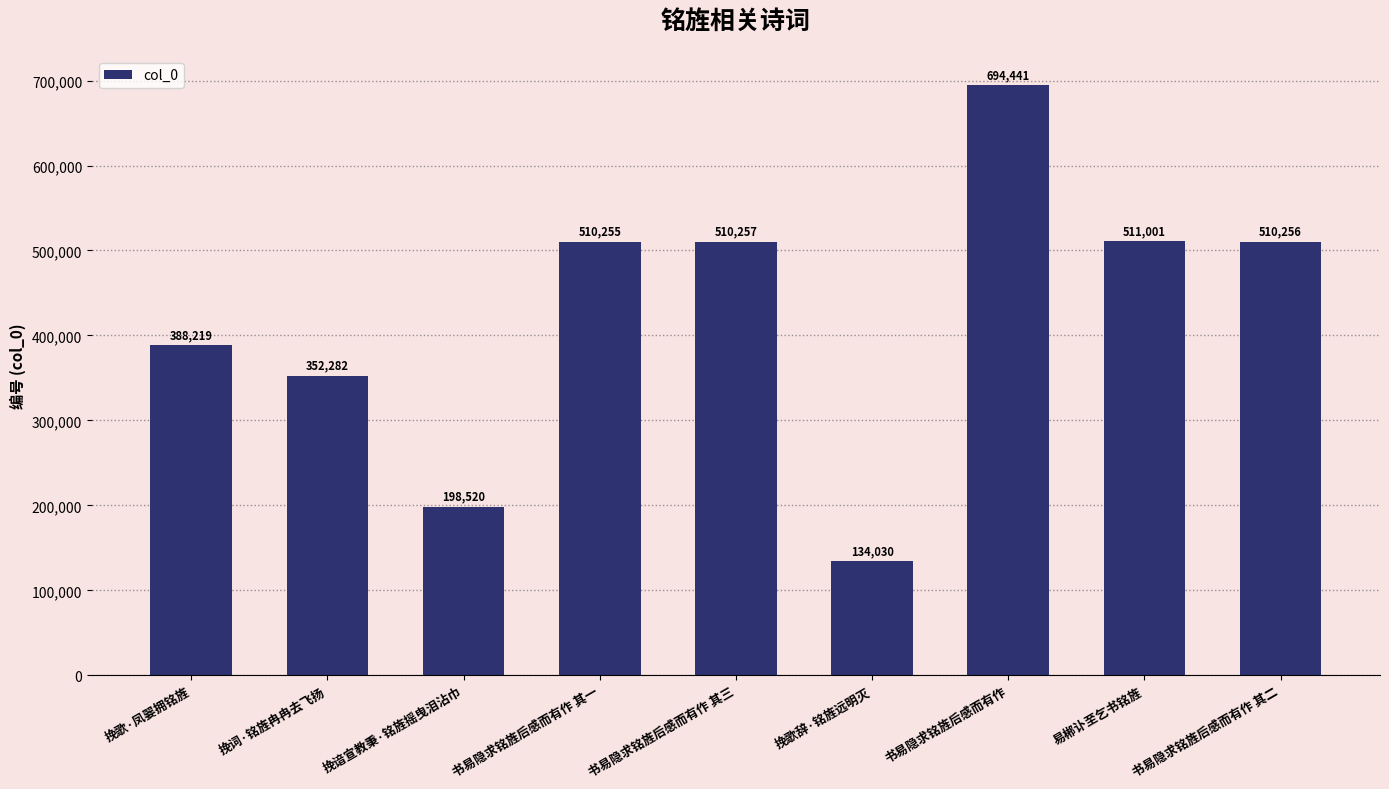

What is the sum of the values at 书易隐求铭旌后感而有作 其一 and 书易隐求铭旌后感而有作?

1204696